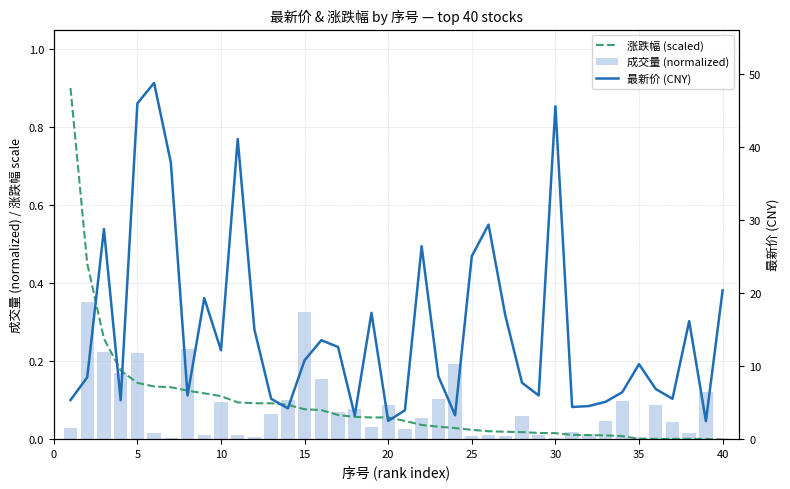

What is the maximum value for 涨跌幅 (scaled)?

0.9